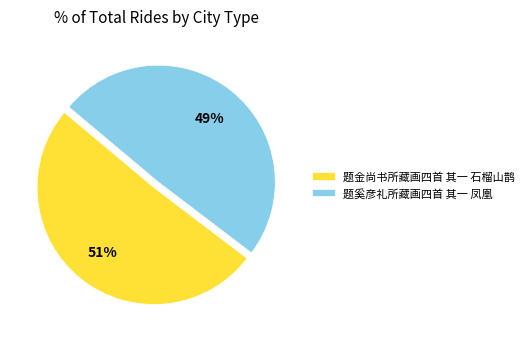

To the nearest percent, what portion does 题金尚书所藏画四首 其一 石榴山鹊 represent?

51%